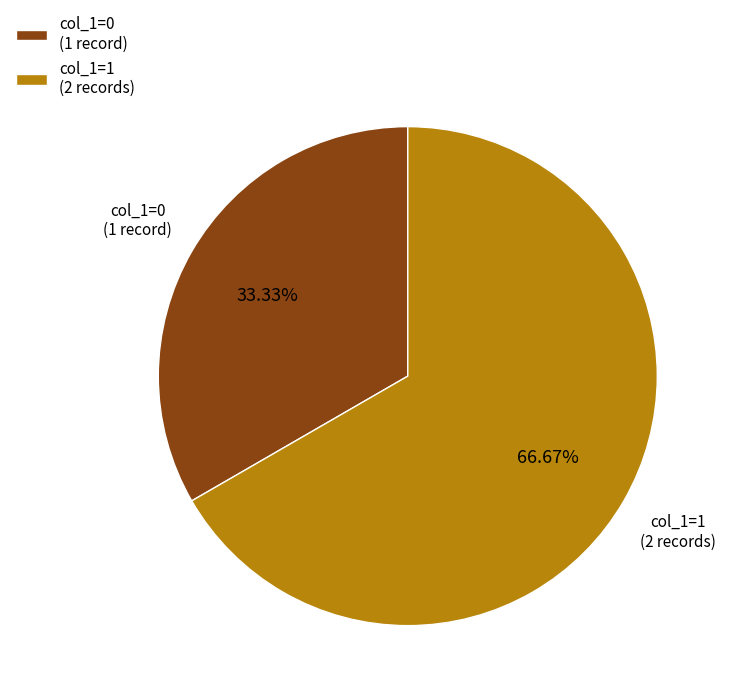

Rank the categories by value from lowest to highest.

col_1=0 (1 record), col_1=1 (2 records)